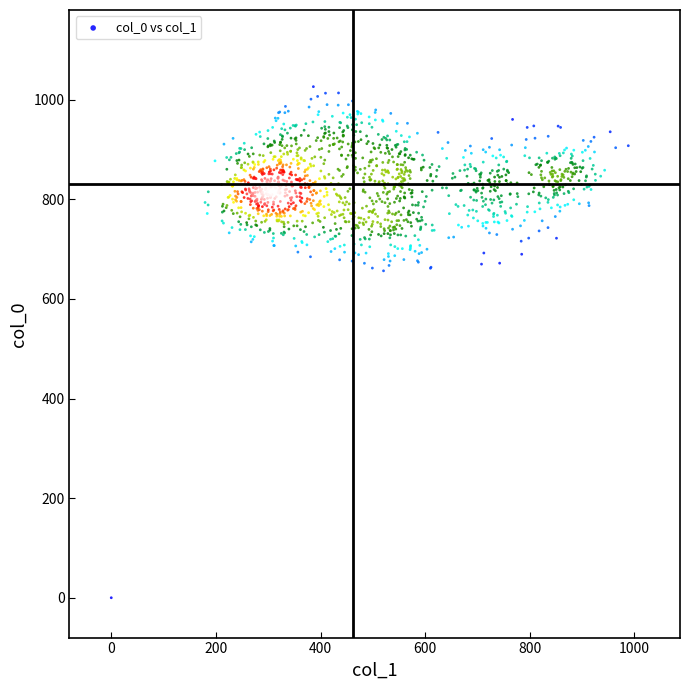

What is the range of Y values (max minus min)?

1026.1